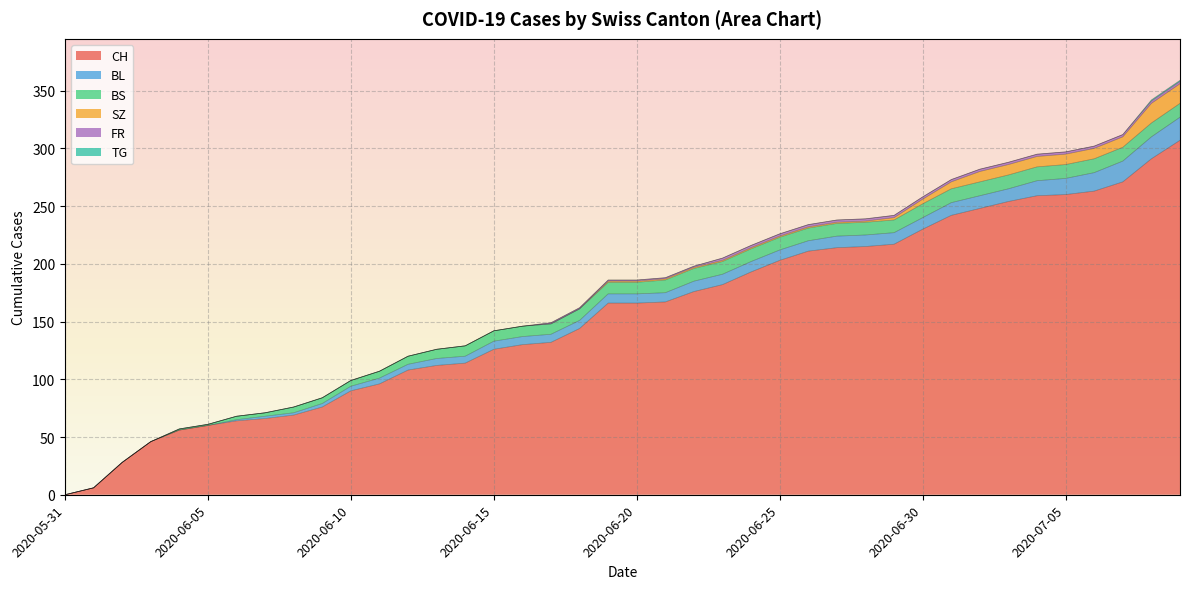

Which category has the highest value across all series?

2020-07-09